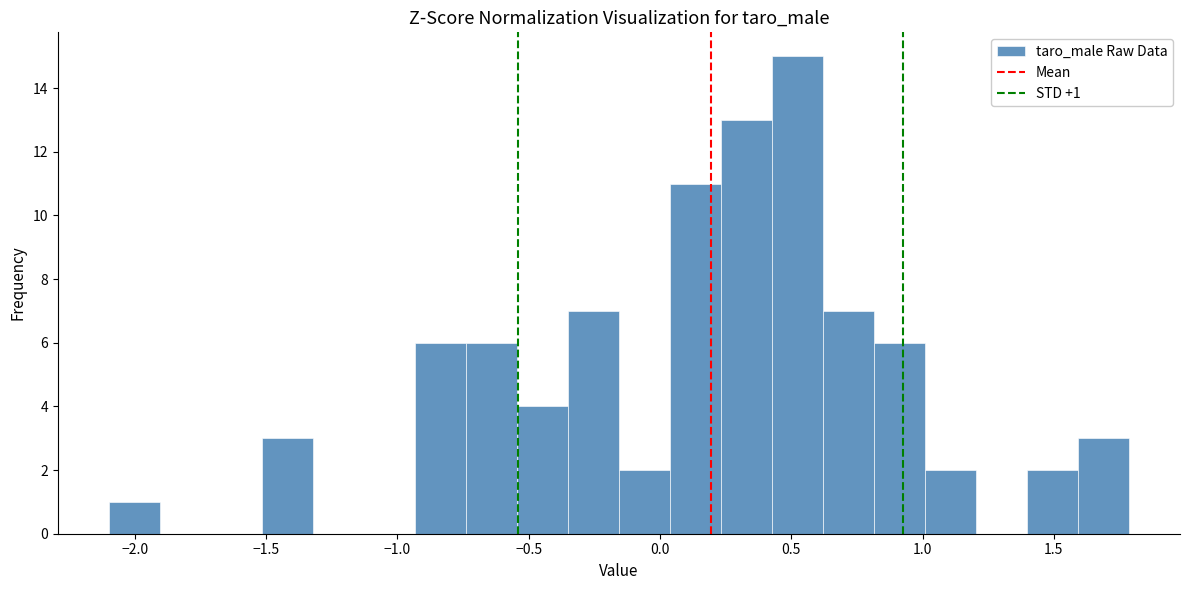

Around what value on the x-axis is the tallest bar? Give the approximate position of its centre, as read against the axis.

0.50